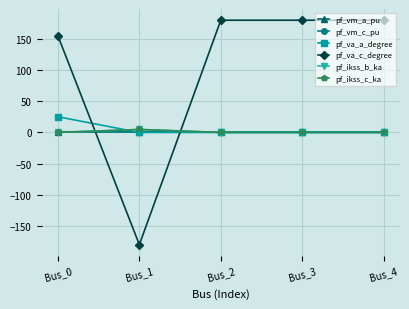

Which category has the lowest value in the pf_vm_a_pu series?

Bus_4